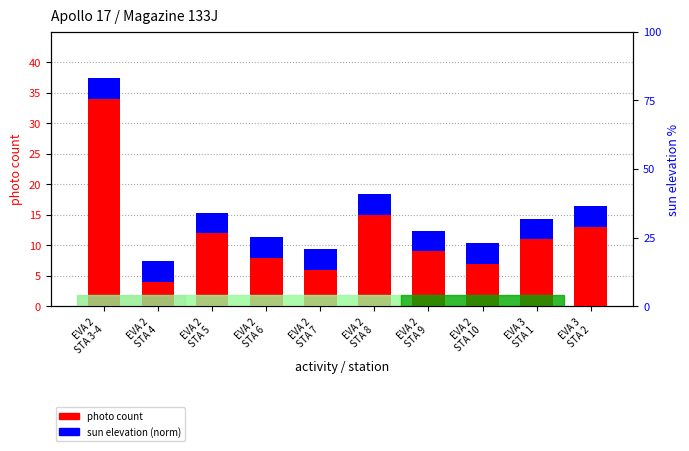

How many series are shown in this chart?

2